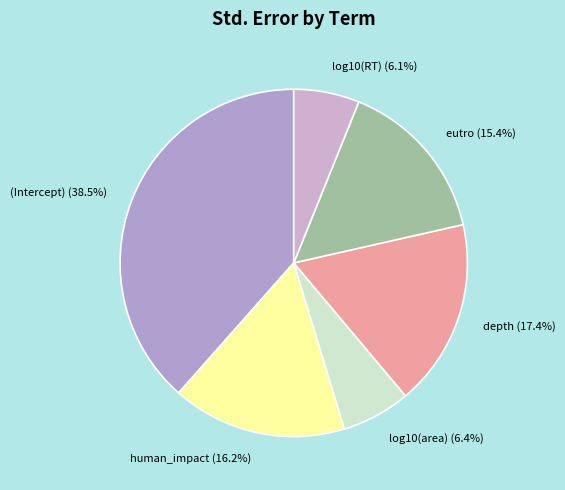

How many segments does this pie chart have?

6